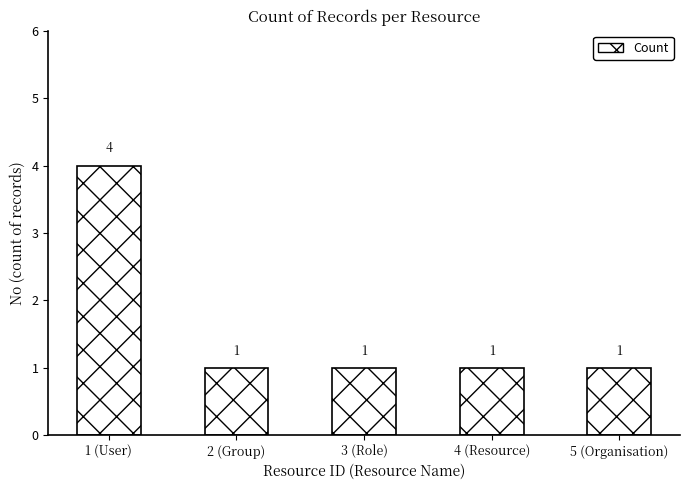

Approximately how many times larger is the value at 5 (Organisation) compared to 2 (Group)?

1.0